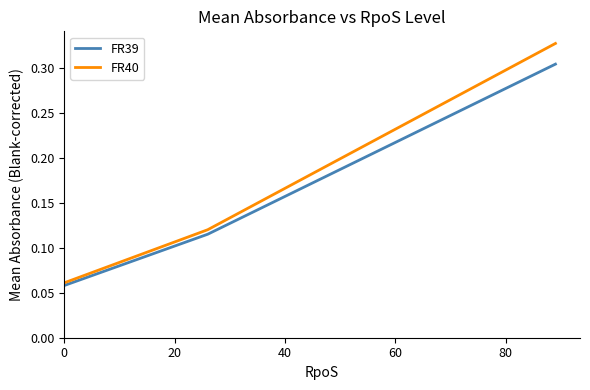

Does the chart have visible grid lines?

No